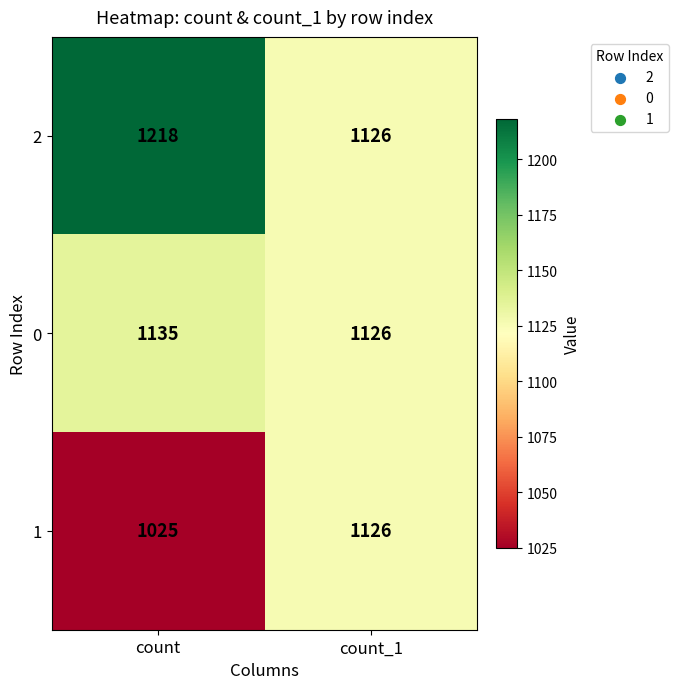

Which category has the lowest value in the 0 series?

count_1